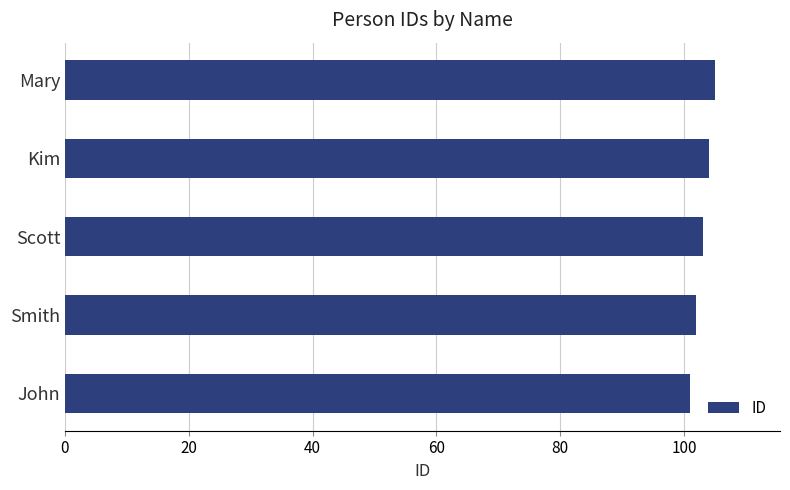

What is the change in value from John to Kim?

+3